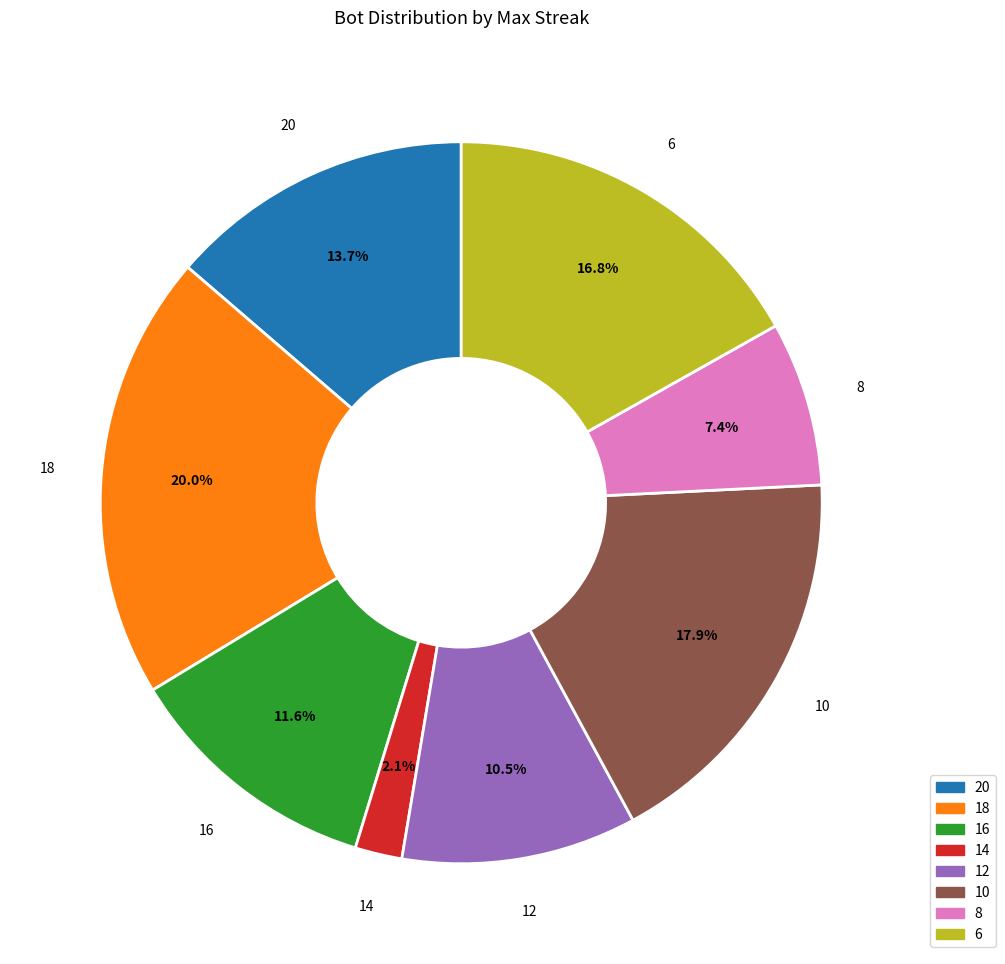

To the nearest percent, what is the difference between the 8 and 10 slice percentages?

11%